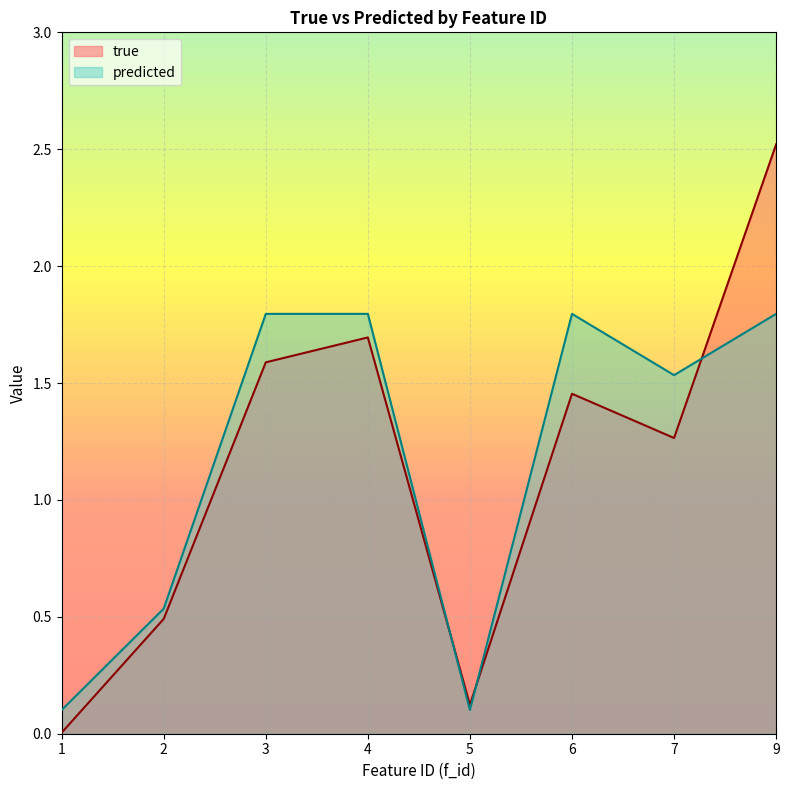

List the series in order of their peak value, highest first.

true, predicted